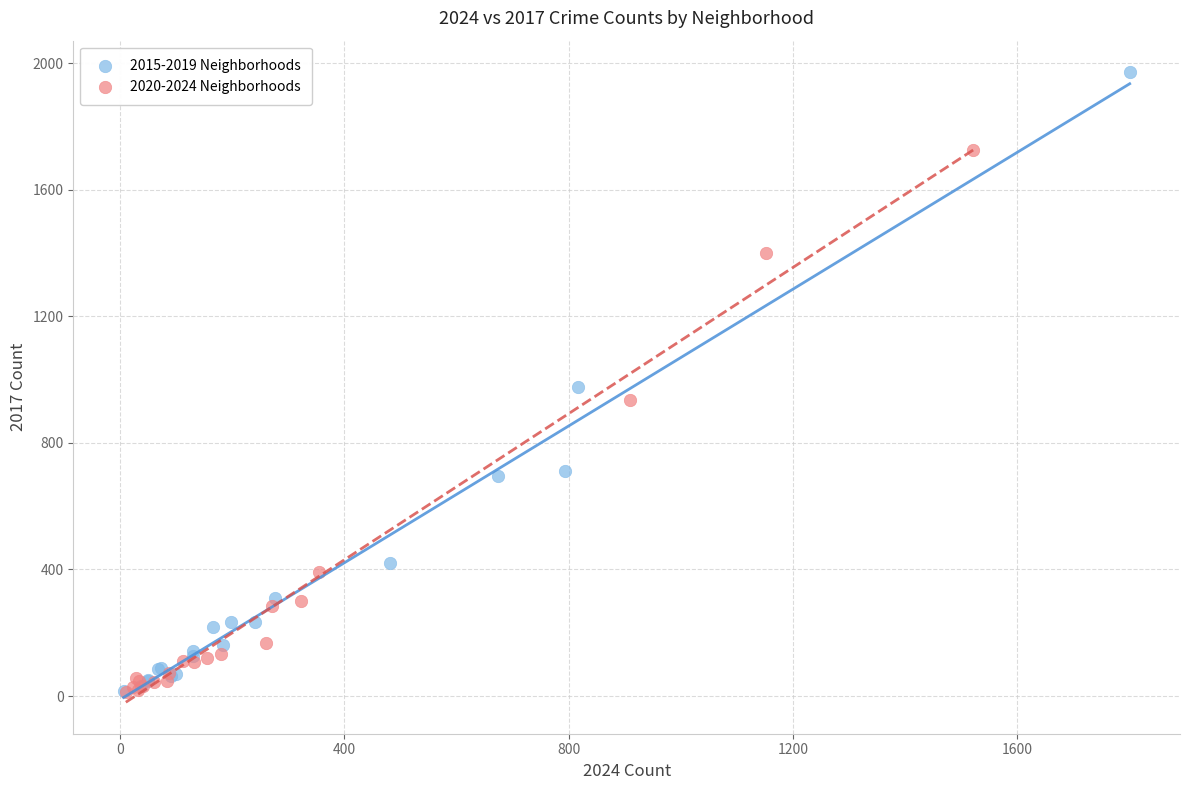

Which series has the widest spread of Y values?

2015-2019 Neighborhoods